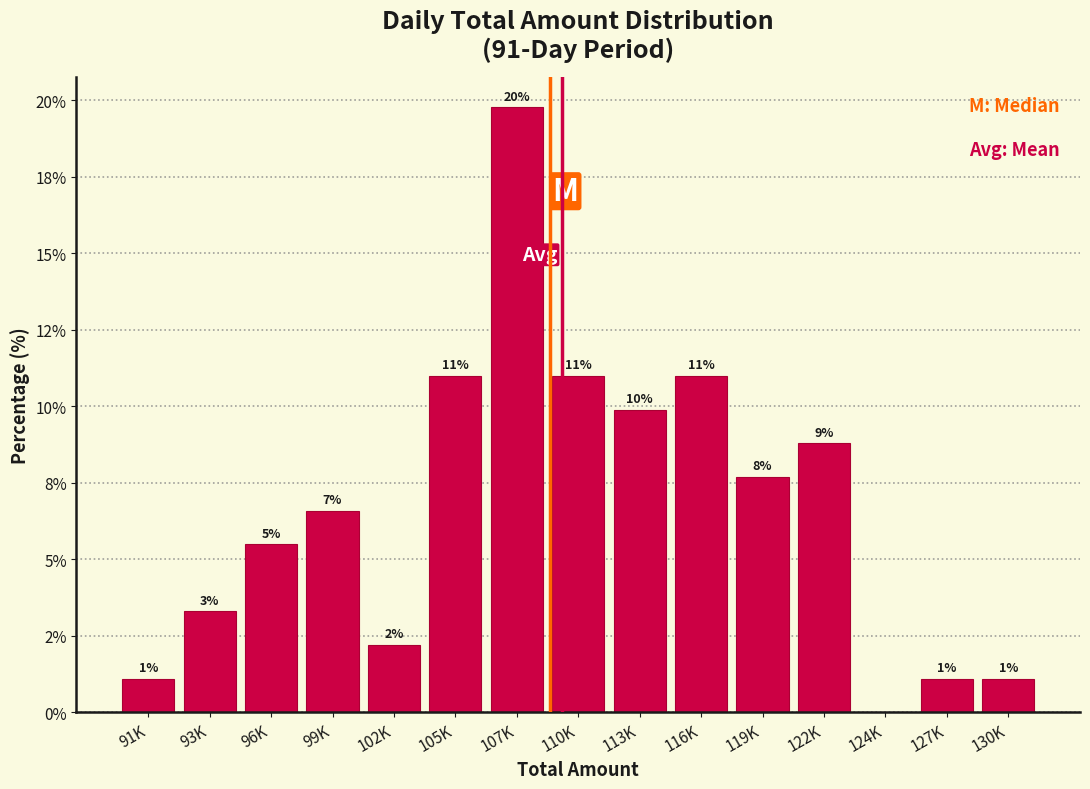

Are the bars horizontal?

No